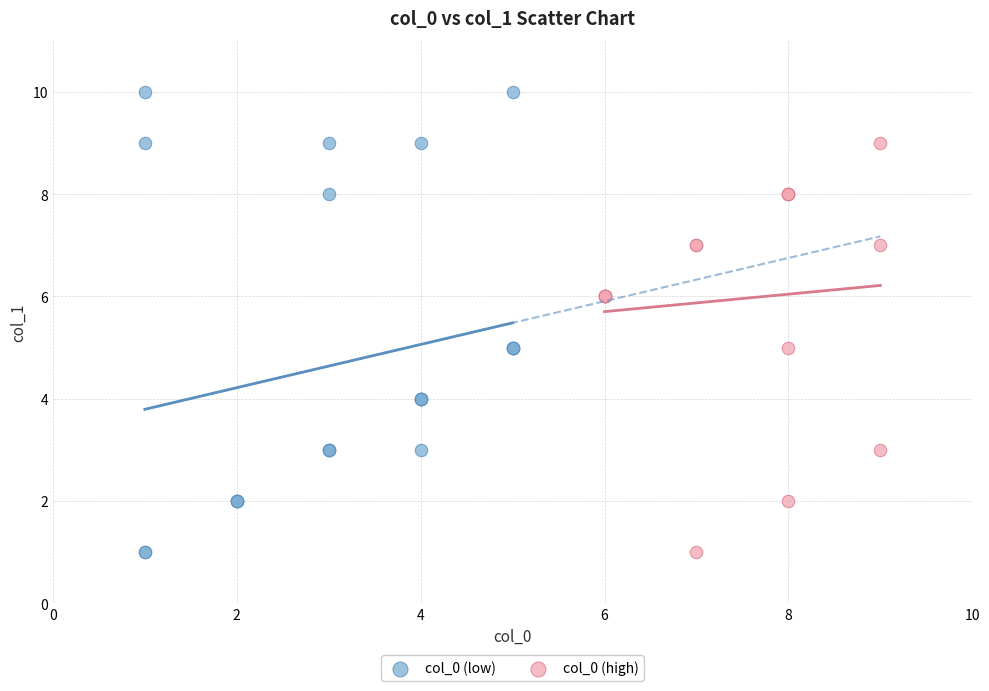

Which series has the largest Y range (max minus min)?

col_0 (low)